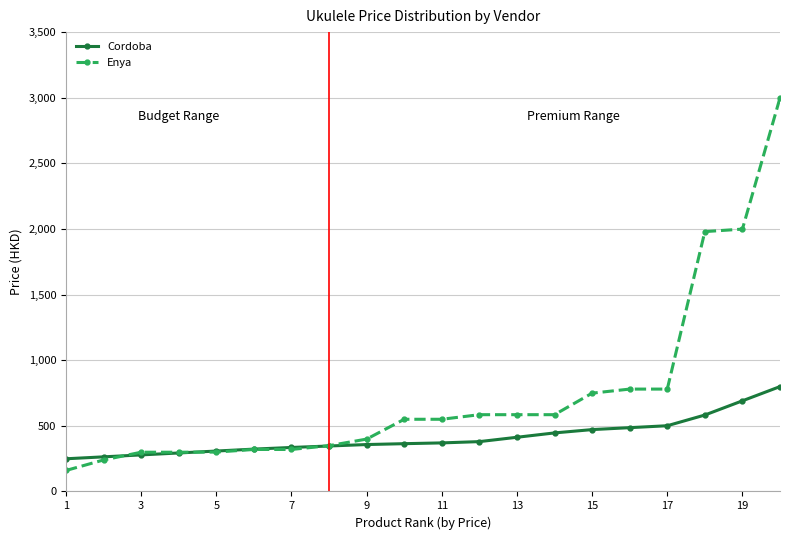

At how many categories does at least one series exceed 625?

6